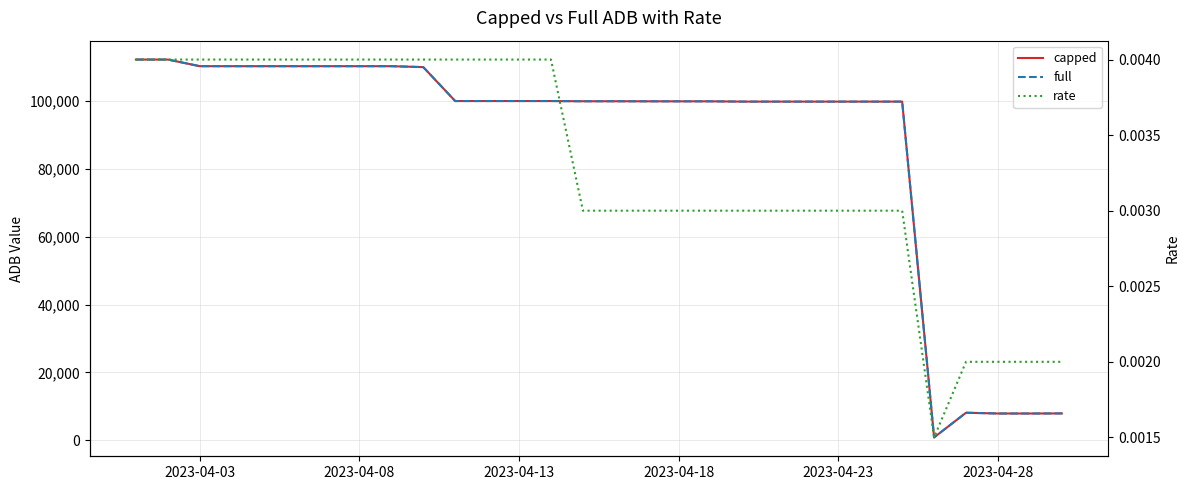

How many lines are shown in the chart?

3